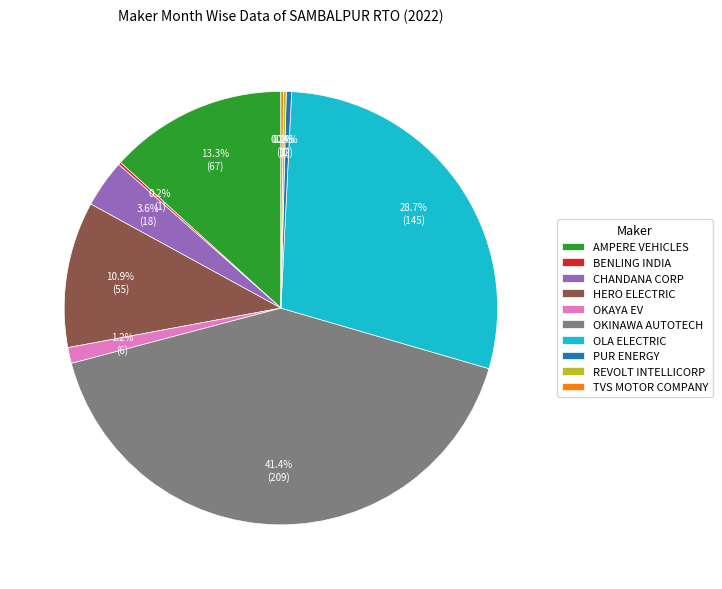

Does any single category account for the majority?

No